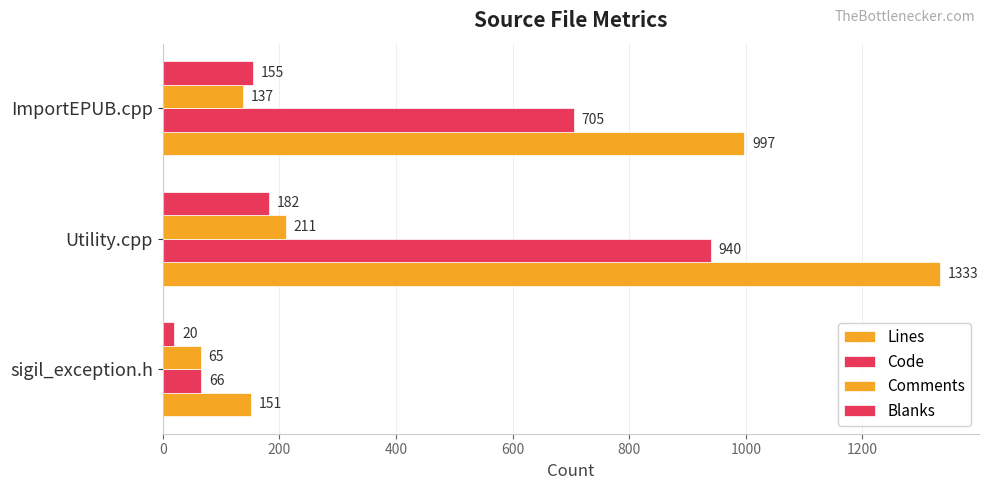

What is the difference between the maximum and minimum values in the Code series?

874